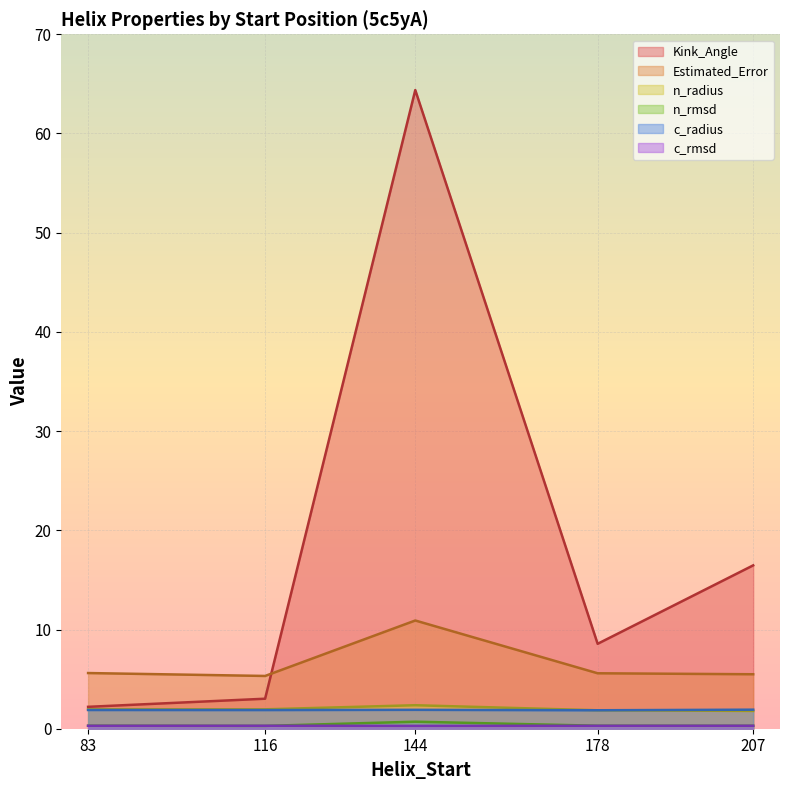

What is the sum of the Estimated_Error values at 207 and 144?

16.4